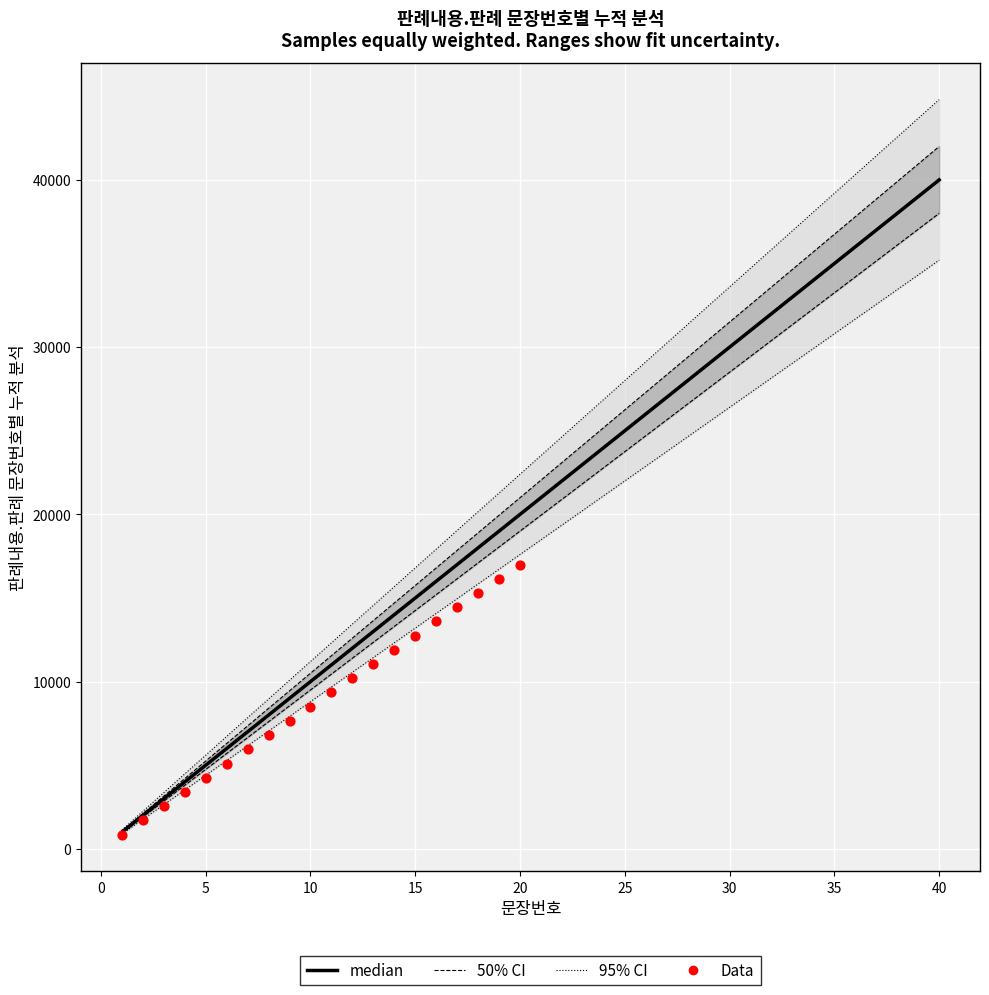

Approximately how many times larger is the value at 13 compared to 26?

0.5